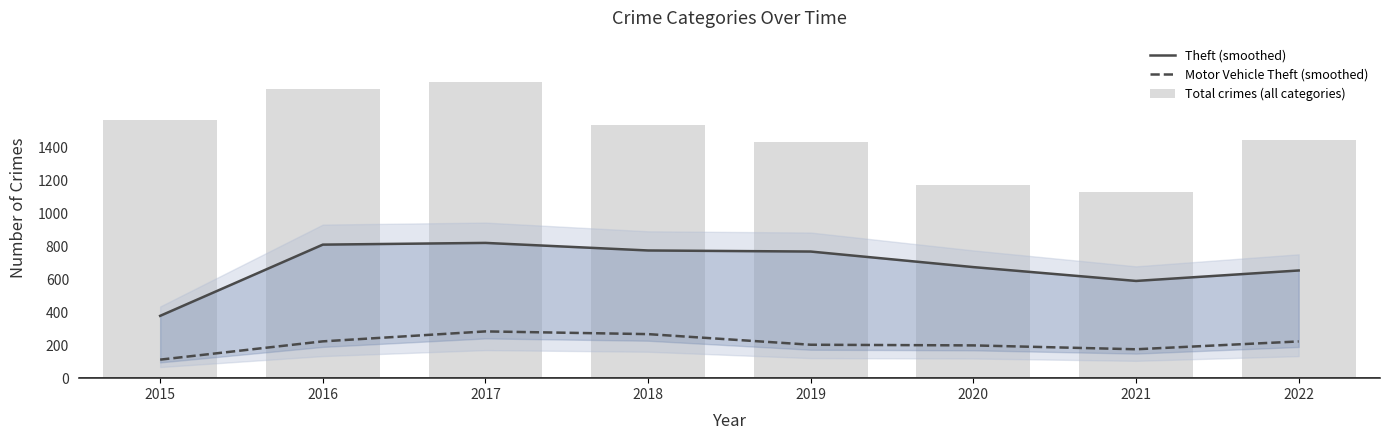

At which label is Motor Vehicle Theft (smoothed) closest to 198?

2020